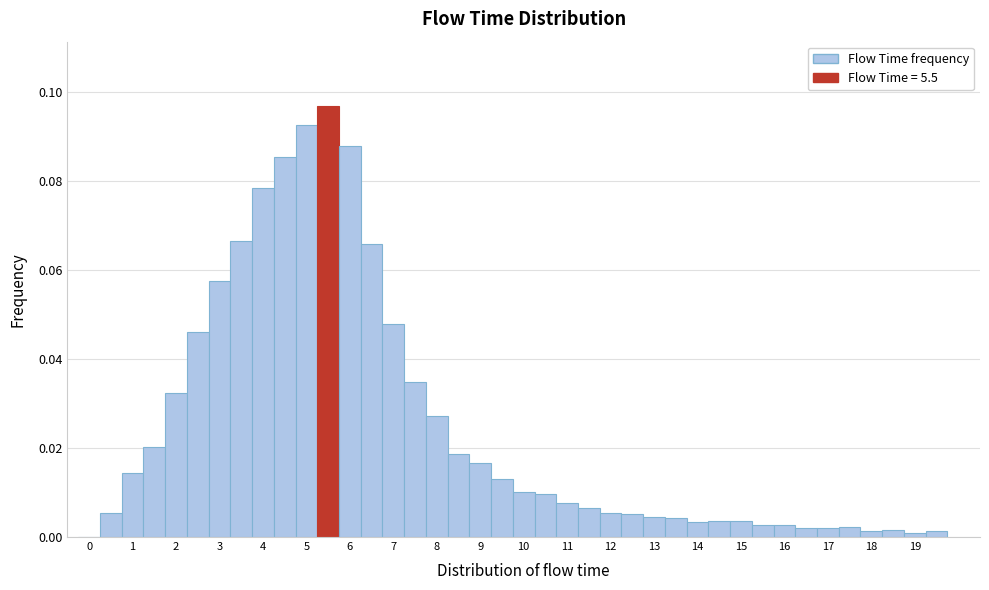

Reading left to right, transcribe this chart: for each bar, give the range it covers on the x-axis and its height. Neither the bar edges nor the heights are printed on the chart, so give them approximately, as read against the axes.

-0.25 to 0.25: 0
0.25 to 0.75: 0.006
0.75 to 1.25: 0.014
1.25 to 1.75: 0.020
1.75 to 2.25: 0.032
2.25 to 2.75: 0.046
2.75 to 3.25: 0.058
3.25 to 3.75: 0.066
3.75 to 4.25: 0.078
4.25 to 4.75: 0.086
4.75 to 5.25: 0.092
5.25 to 5.75: 0.096
5.75 to 6.25: 0.088
6.25 to 6.75: 0.066
6.75 to 7.25: 0.048
7.25 to 7.75: 0.034
7.75 to 8.25: 0.028
8.25 to 8.75: 0.018
8.75 to 9.25: 0.016
9.25 to 9.75: 0.014
9.75 to 10.25: 0.010
10.25 to 10.75: 0.010
10.75 to 11.25: 0.008
11.25 to 11.75: 0.006
11.75 to 12.25: 0.006
12.25 to 12.75: 0.006
12.75 to 13.25: 0.004
13.25 to 13.75: 0.004
13.75 to 14.25: 0.004
14.25 to 14.75: 0.004
14.75 to 15.25: 0.004
15.25 to 15.75: 0.002
15.75 to 16.25: 0.002
16.25 to 16.75: under 0.002
16.75 to 17.25: under 0.002
17.25 to 17.75: 0.002
17.75 to 18.25: under 0.002
18.25 to 18.75: under 0.002
18.75 to 19.25: under 0.002
19.25 to 19.75: under 0.002